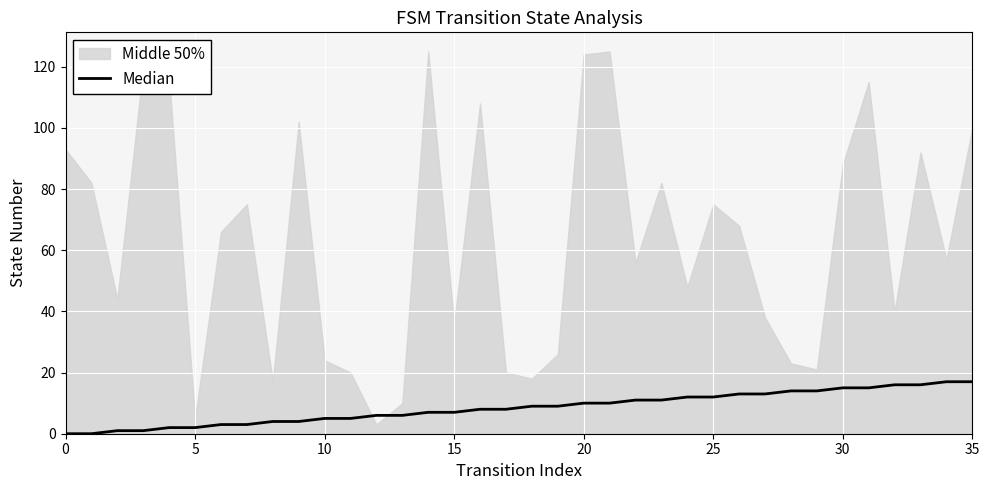

Where is the data nearest to the value 8?

16